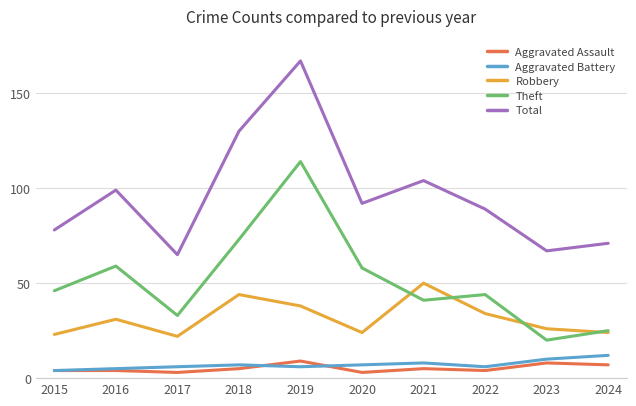

Between 2022 and 2023, which series saw the biggest shift?

Theft